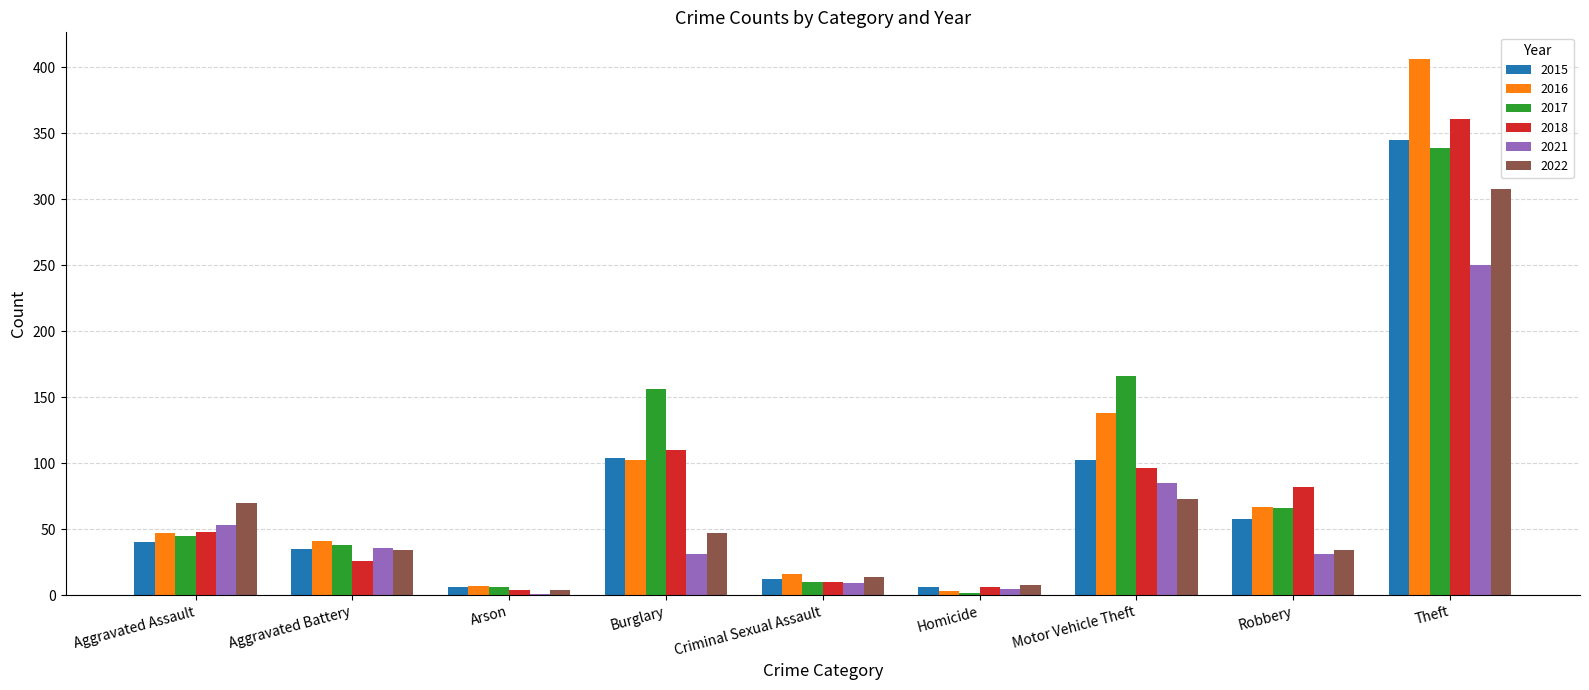

What are all the series names shown in the legend?

2015, 2016, 2017, 2018, 2021, 2022